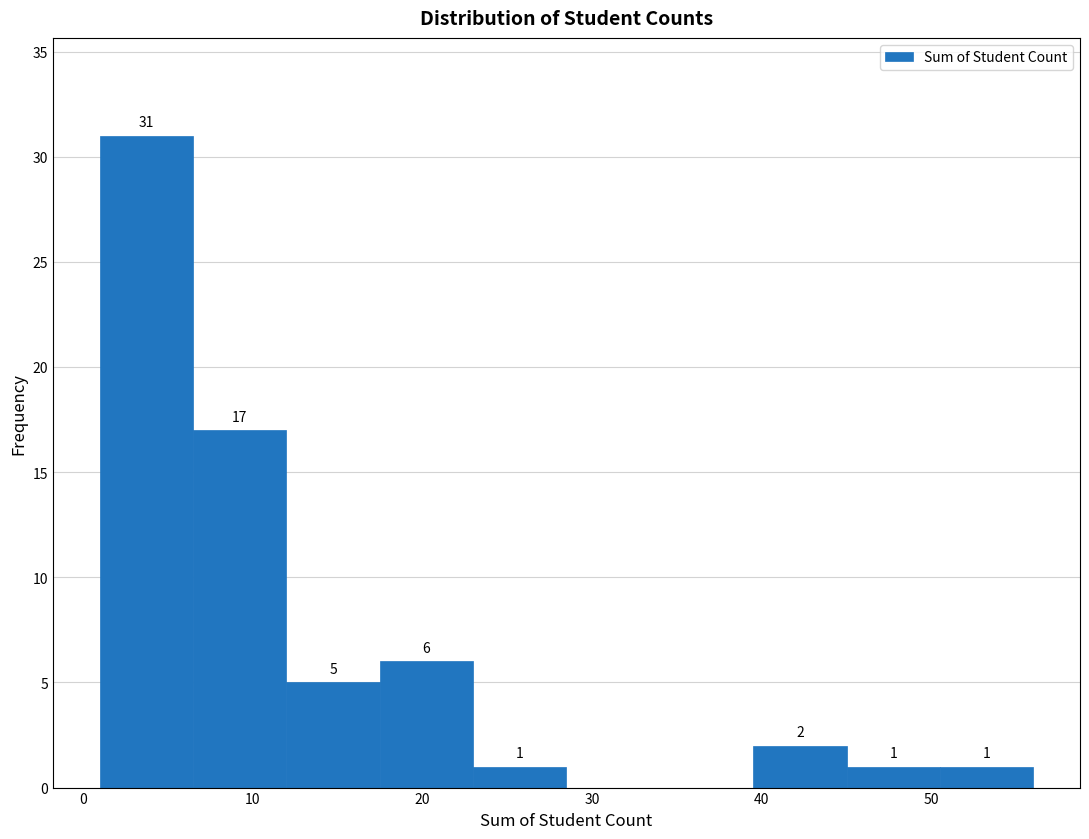

Over which range of the x-axis is the bar tallest?

1.0 to 6.5